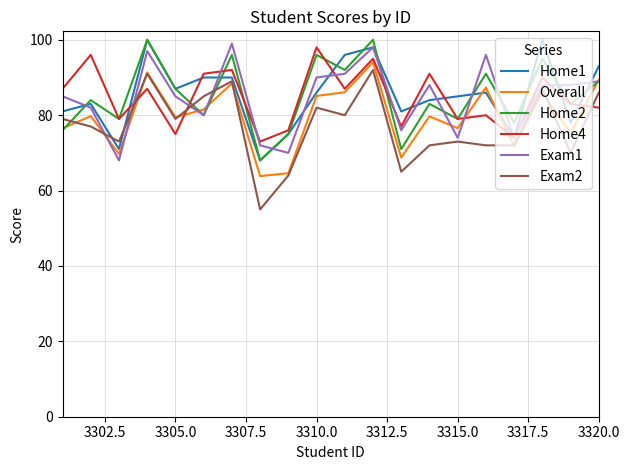

How many intersections are there between Exam2 and Home2?

3